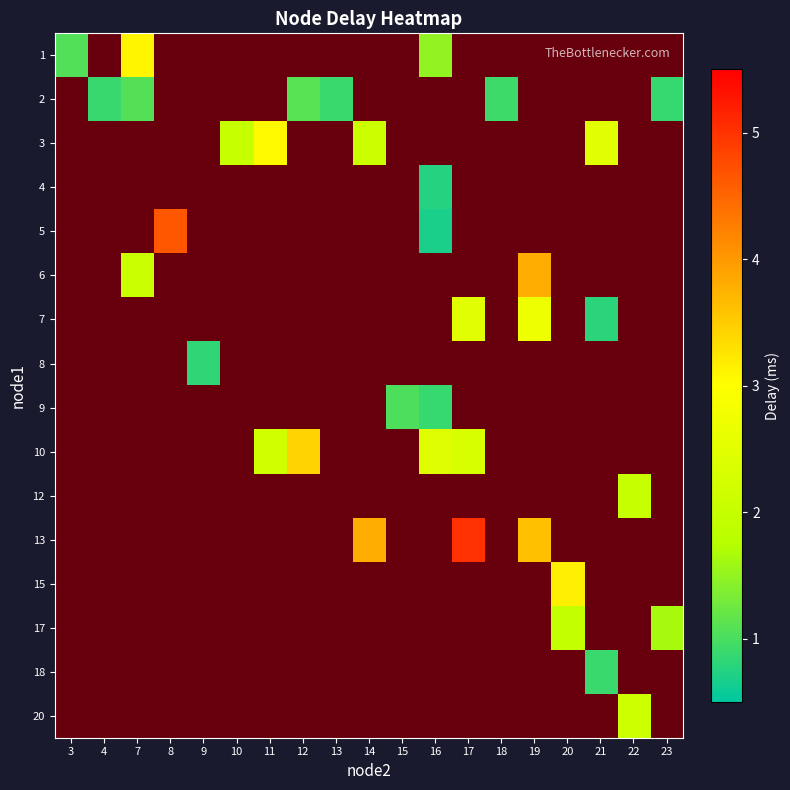

How many values in 15 are above zero?

1